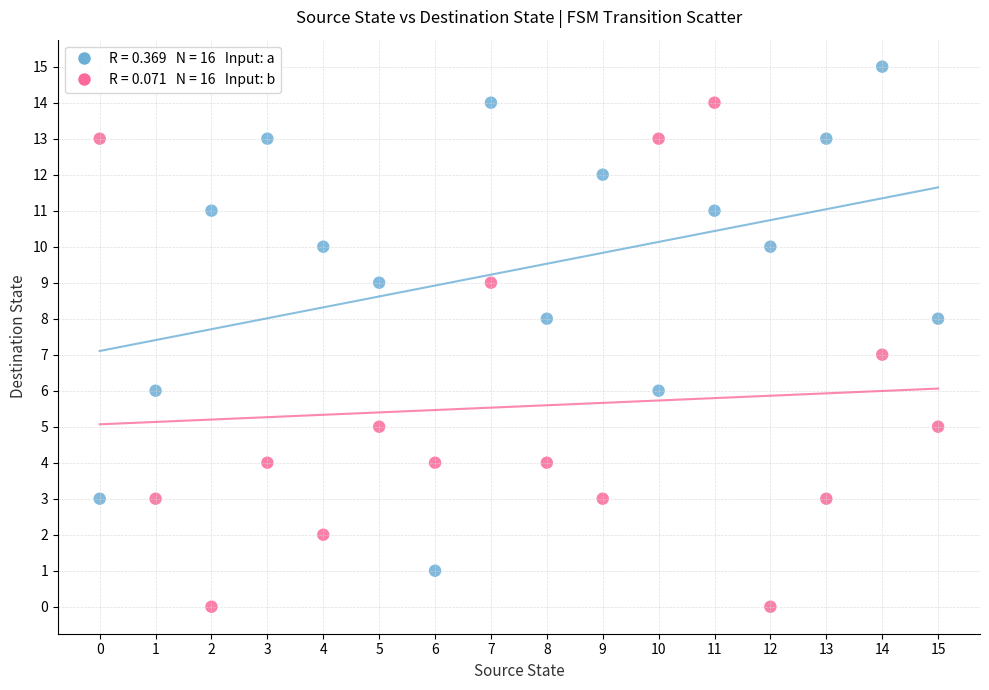

Across all data points, what is the range of Y values (max minus min)?

15